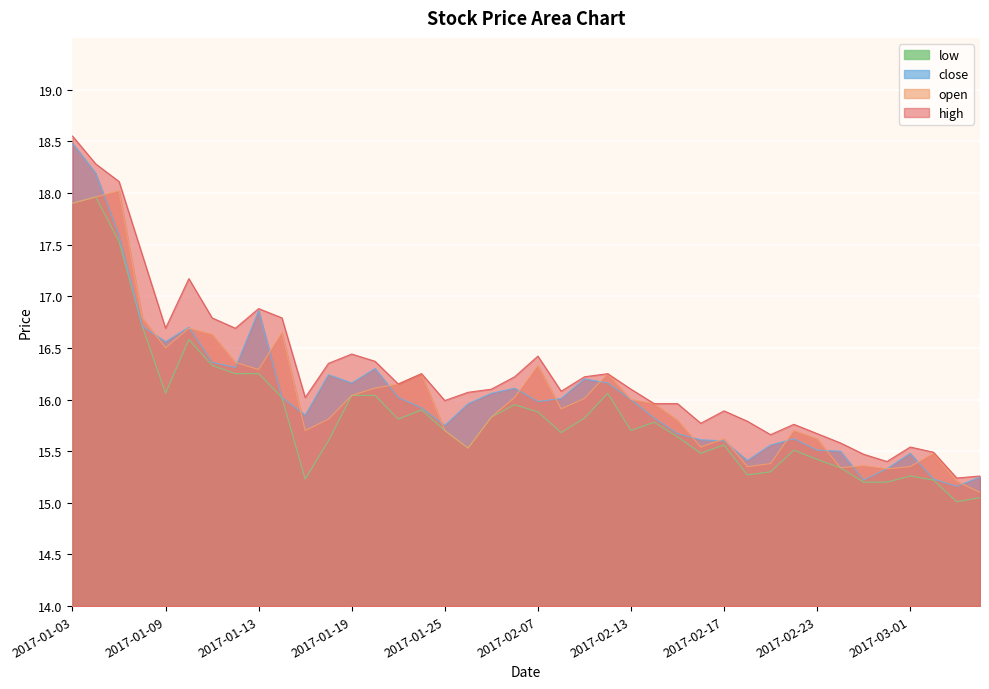

The open series shows 16.3 at 2017-01-13. True or false?

True